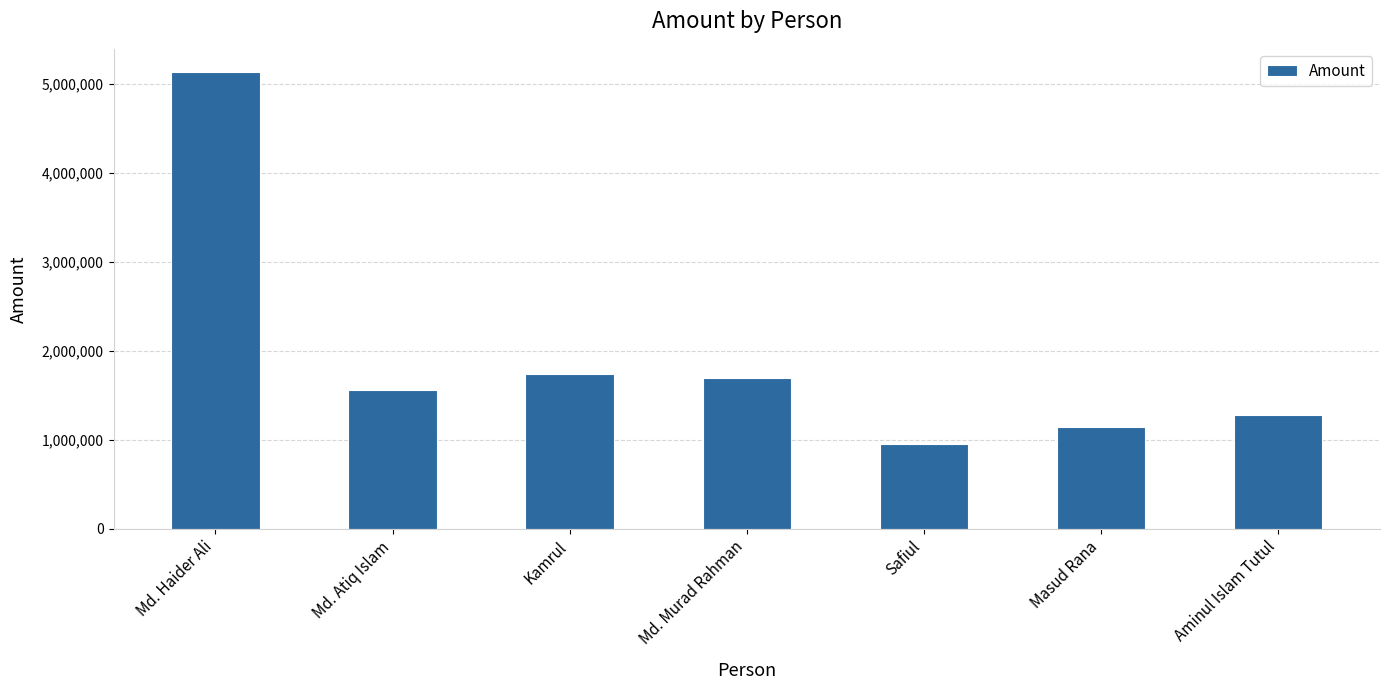

What is the difference between the values at Md. Haider Ali and Safiul?

4187257.0